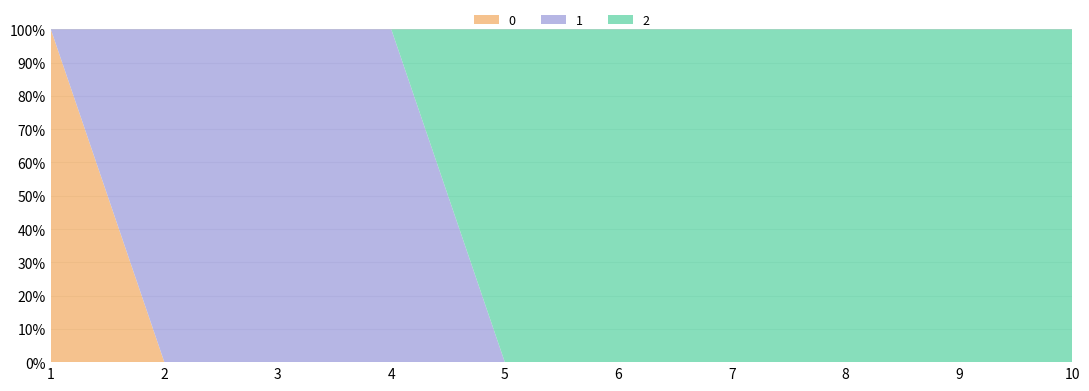

Reading left to right, extract all data points from this chart.

0: 1	0	0	0	0	0	0	0	0	0
1: 0	1	1	1	0	0	0	0	0	0
2: 0	0	0	0	1	1	1	1	1	1